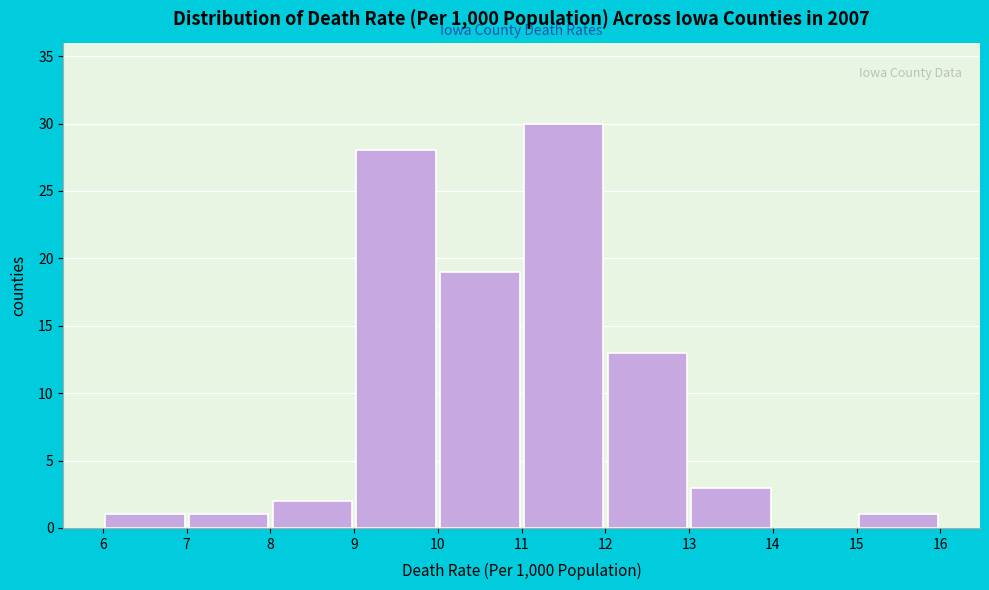

Which range on the x-axis has the tallest bar?

11 to 12